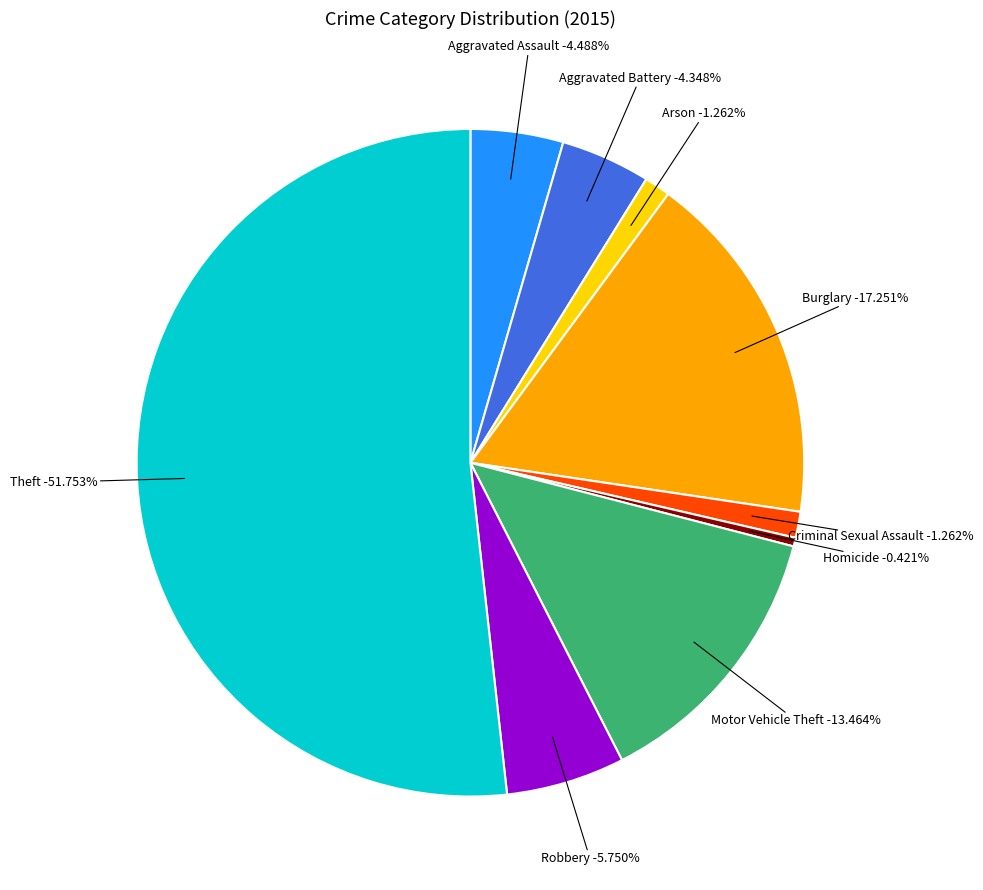

How many segments does this pie chart have?

9